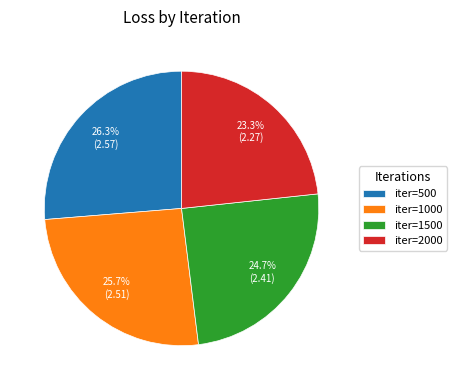

Between iter=1500 and iter=500, which is larger?

iter=500